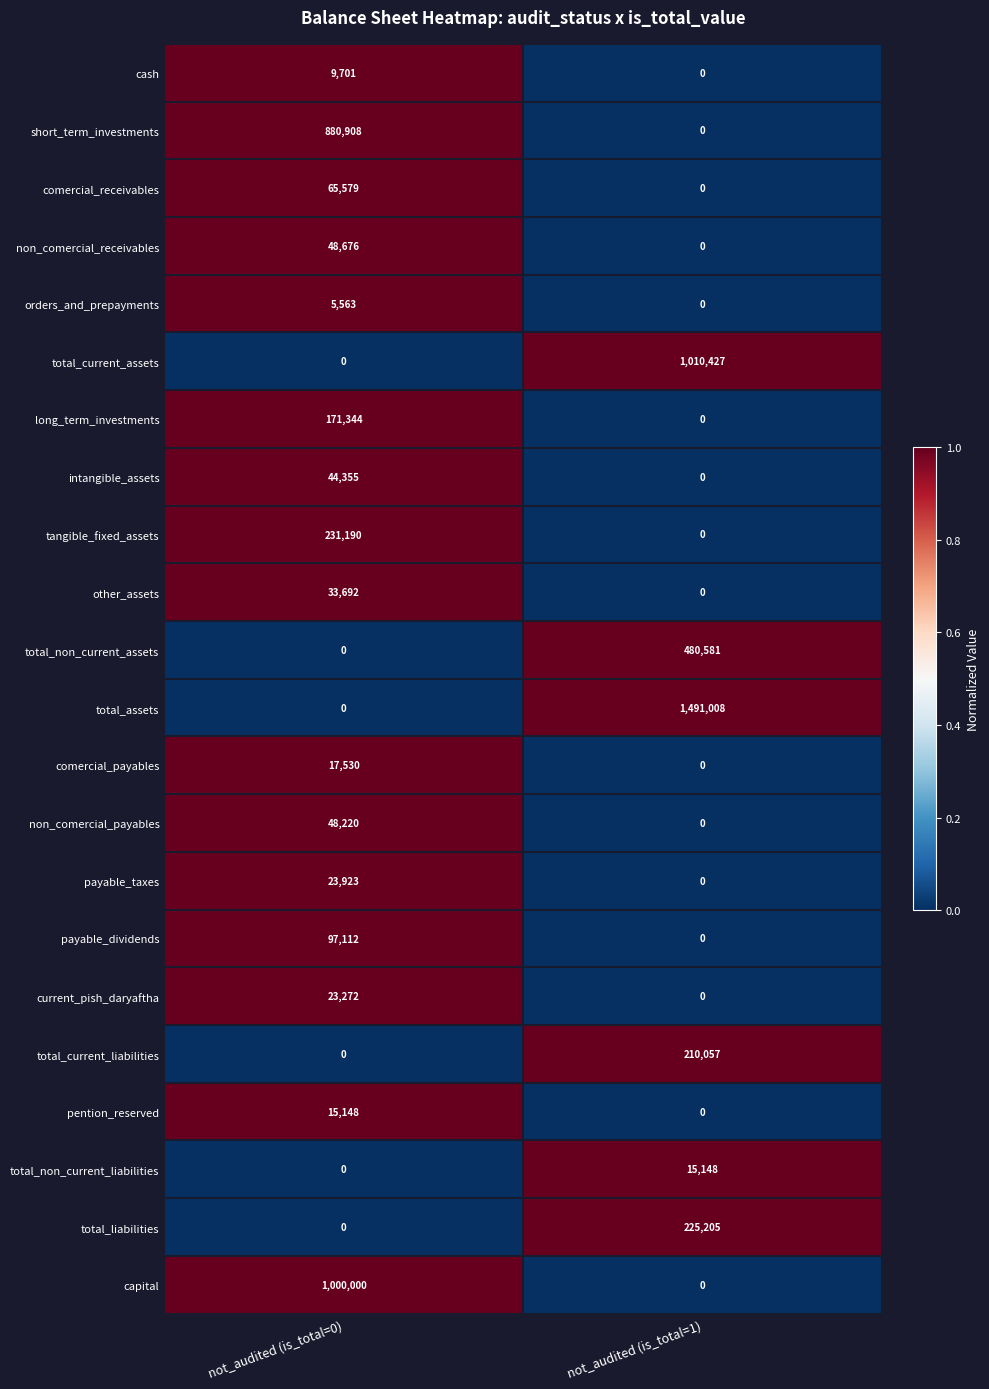

What is the average value of the comercial_receivables series?

32790